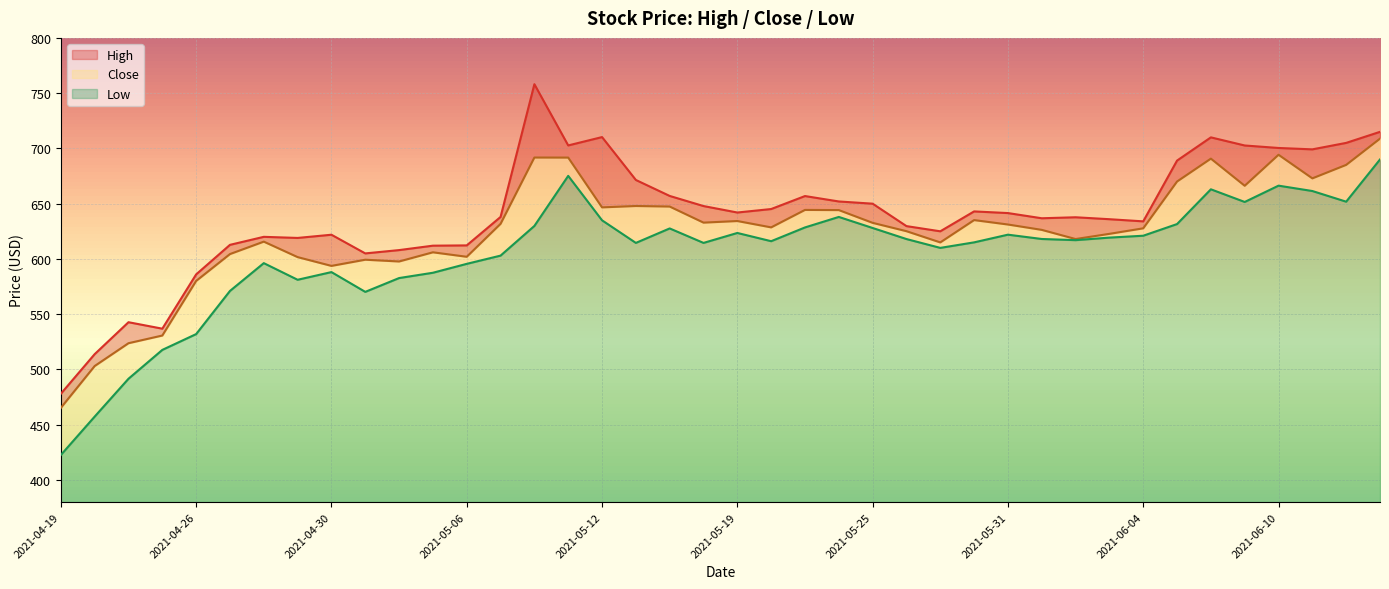

True or false: Close and High intersect in this chart.

False